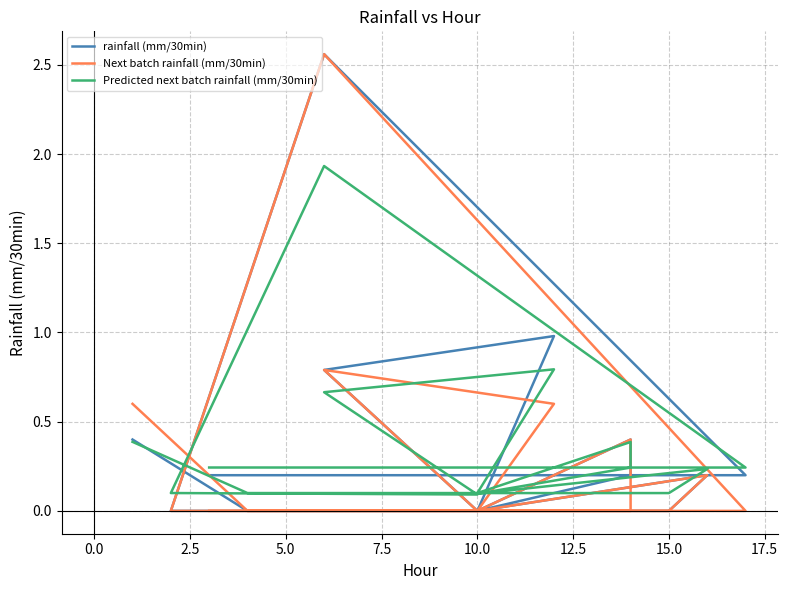

At which label does Predicted next batch rainfall (mm/30min) reach its minimum?

10